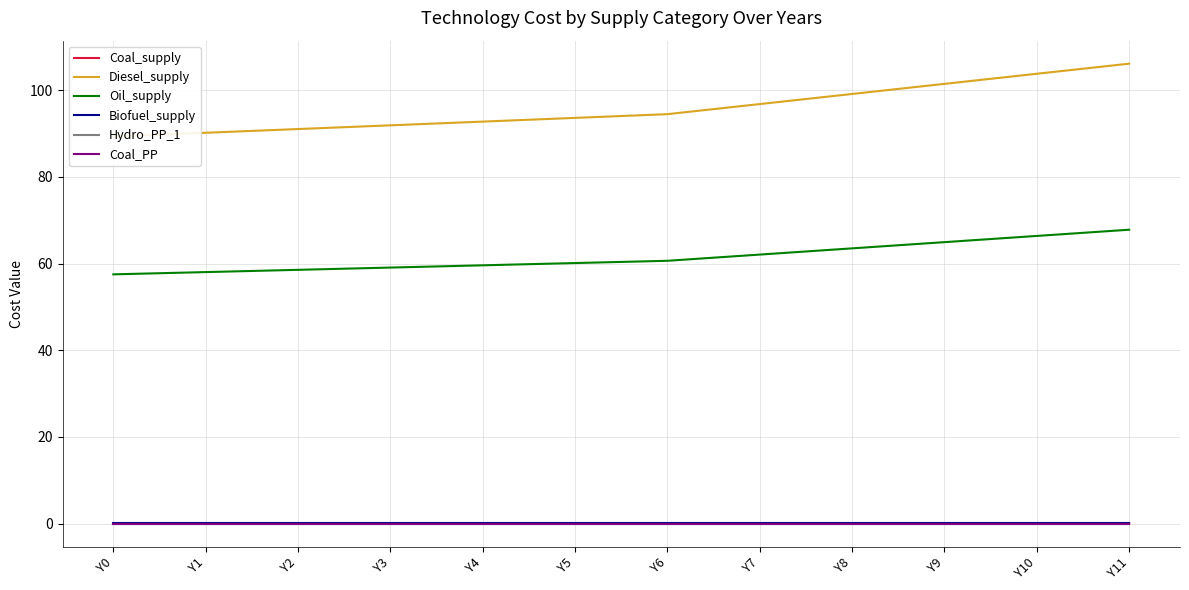

What is the maximum value shown in the chart?

106.1